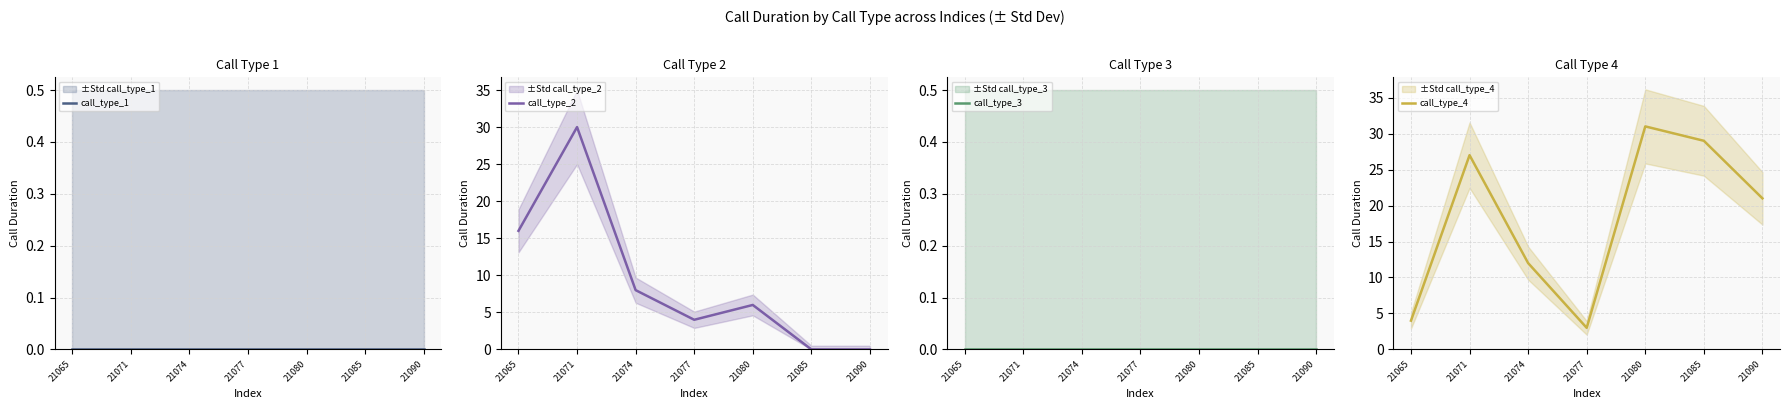

How many positive values does the call_type_2 series have?

5